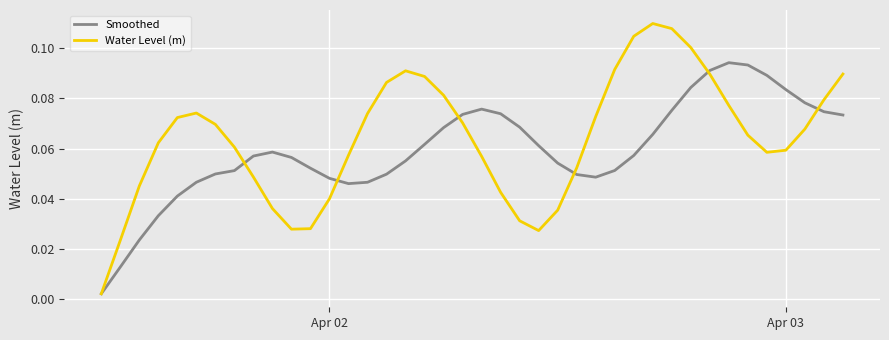

Rank the series by their maximum value, from lowest to highest.

Smoothed, Water Level (m)